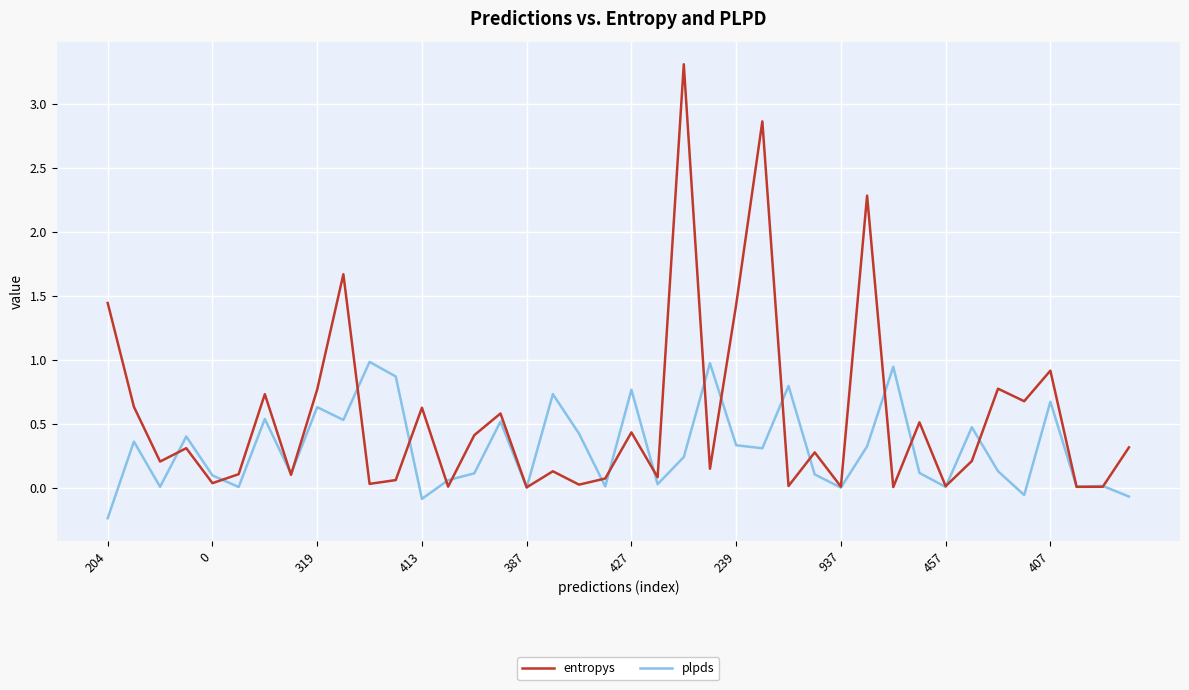

List the series in order of their peak value, lowest first.

plpds, entropys